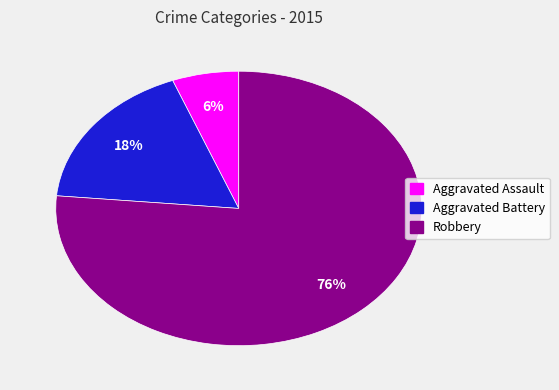

True or false: Robbery accounts for 76% of the total.

True